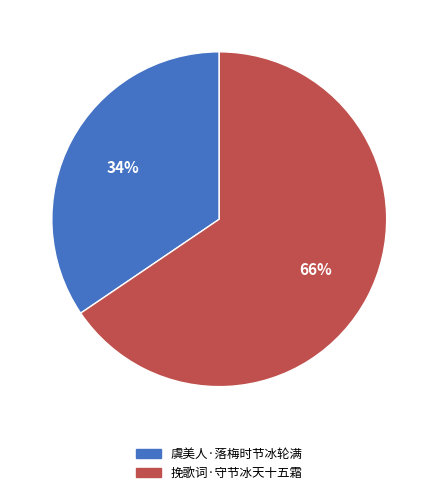

Is 虞美人·落梅时节冰轮满 the majority of the pie?

No